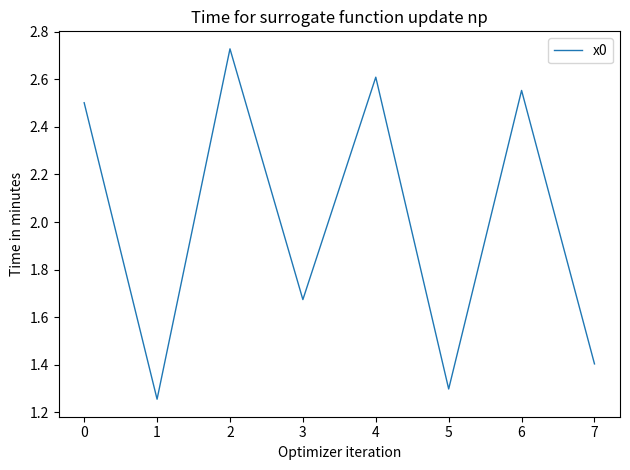

How many interior local valleys (lower than both neighbors) does the data have?

3